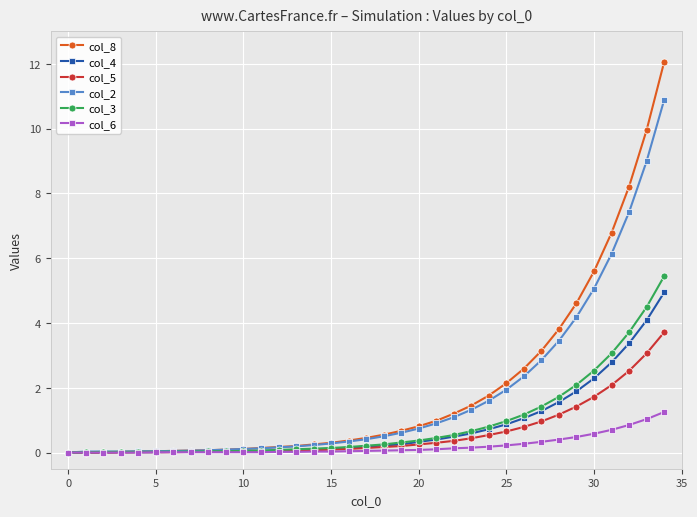

Does the chart display data point markers on the line(s)?

Yes